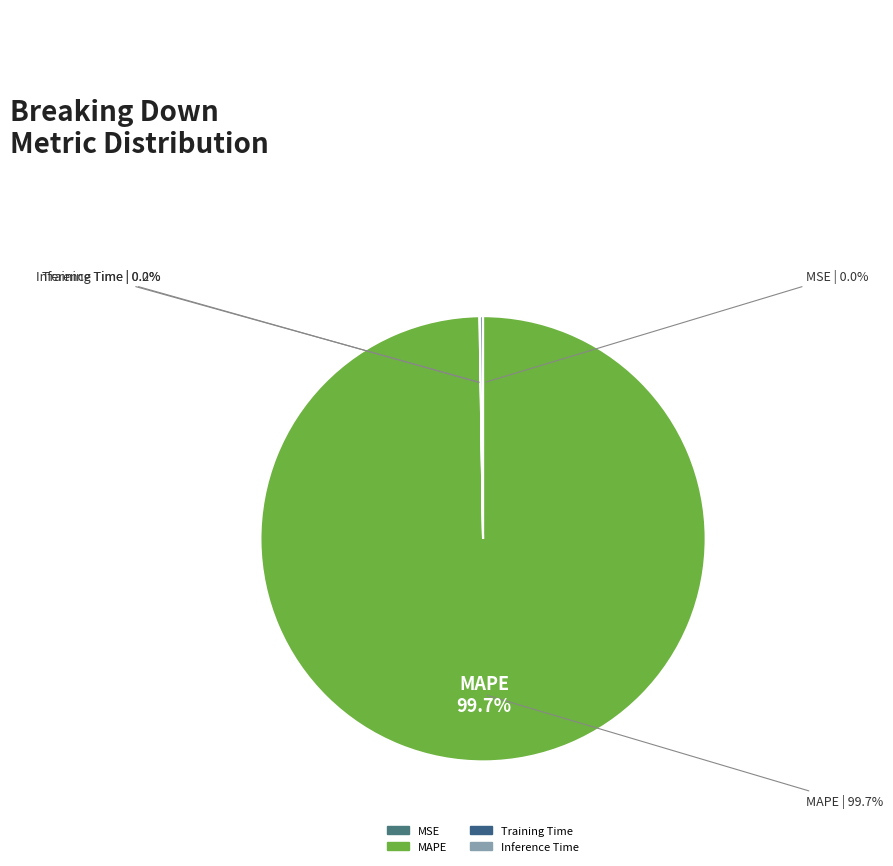

Rank the categories by value from highest to lowest.

MAPE, Inference Time, Training Time, MSE